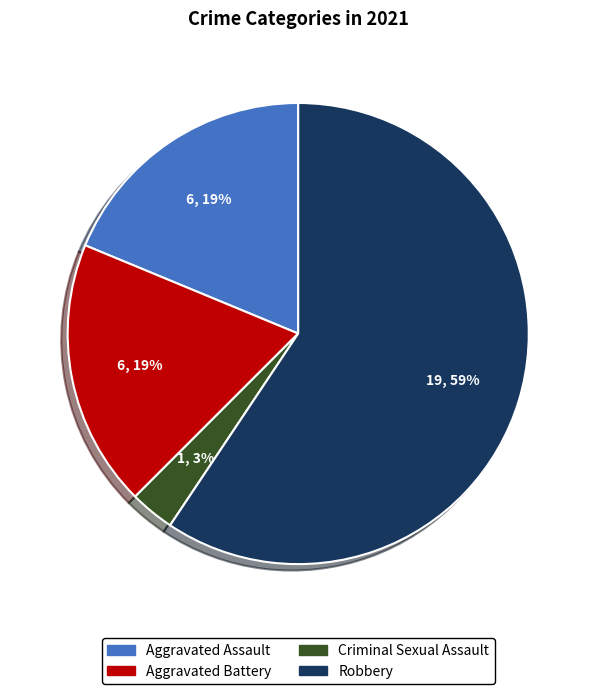

To the nearest percent, what is the average slice percentage?

25%